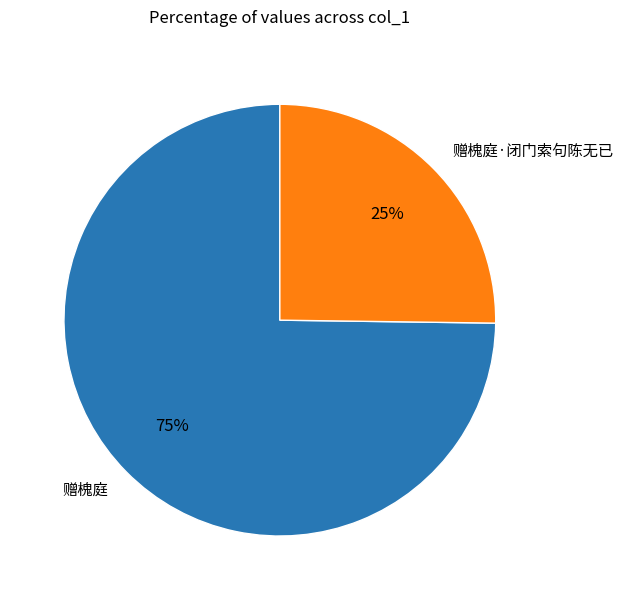

What is the smallest slice in the pie chart?

赠槐庭·闭门索句陈无已